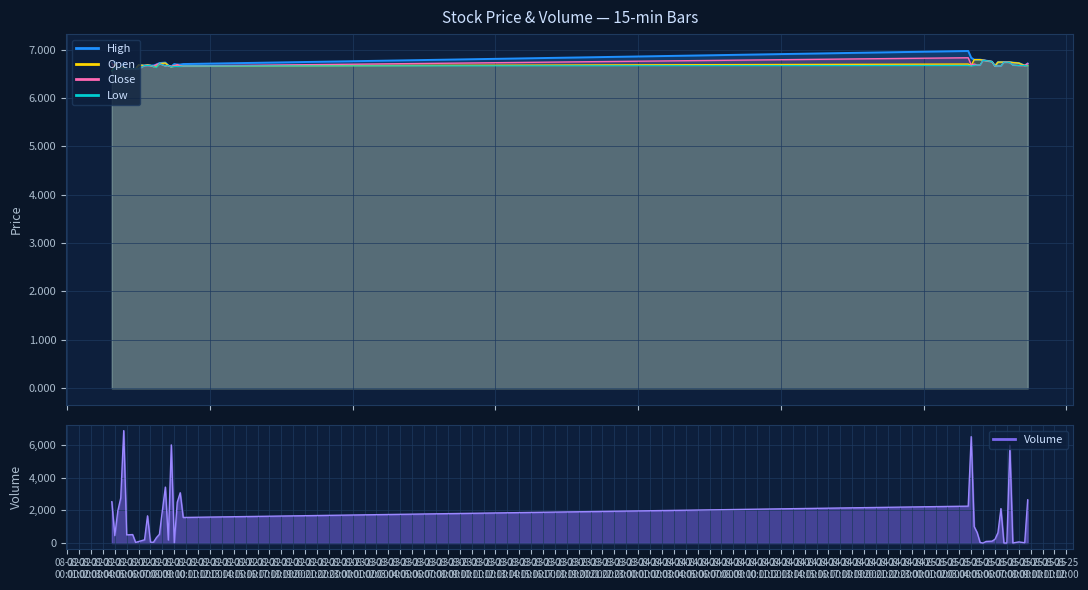

At which category is the sum across all series the highest?

2025-08-22 04:45:00